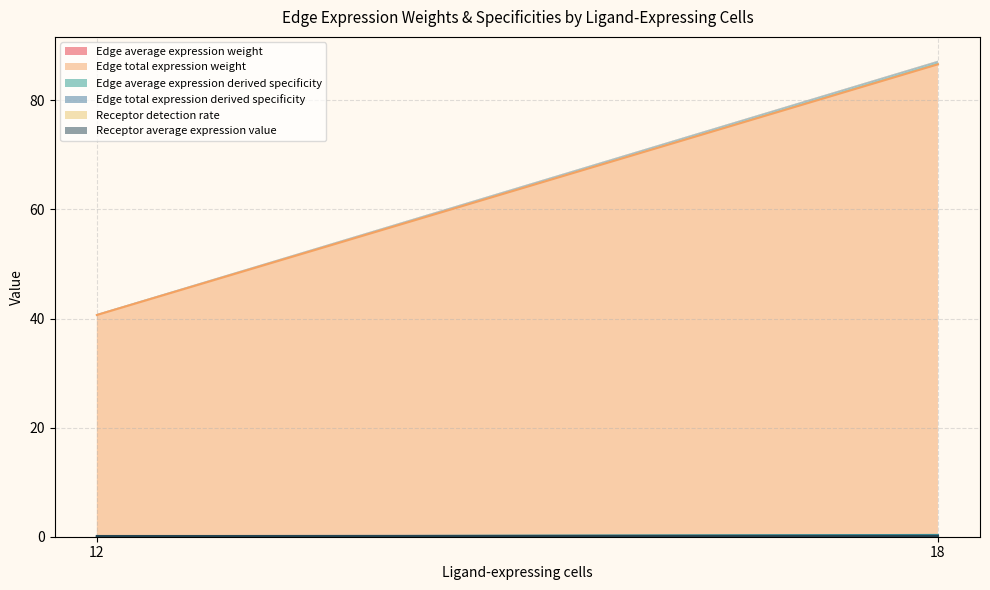

True or false: Edge average expression weight has more than 1 interior local peaks.

False